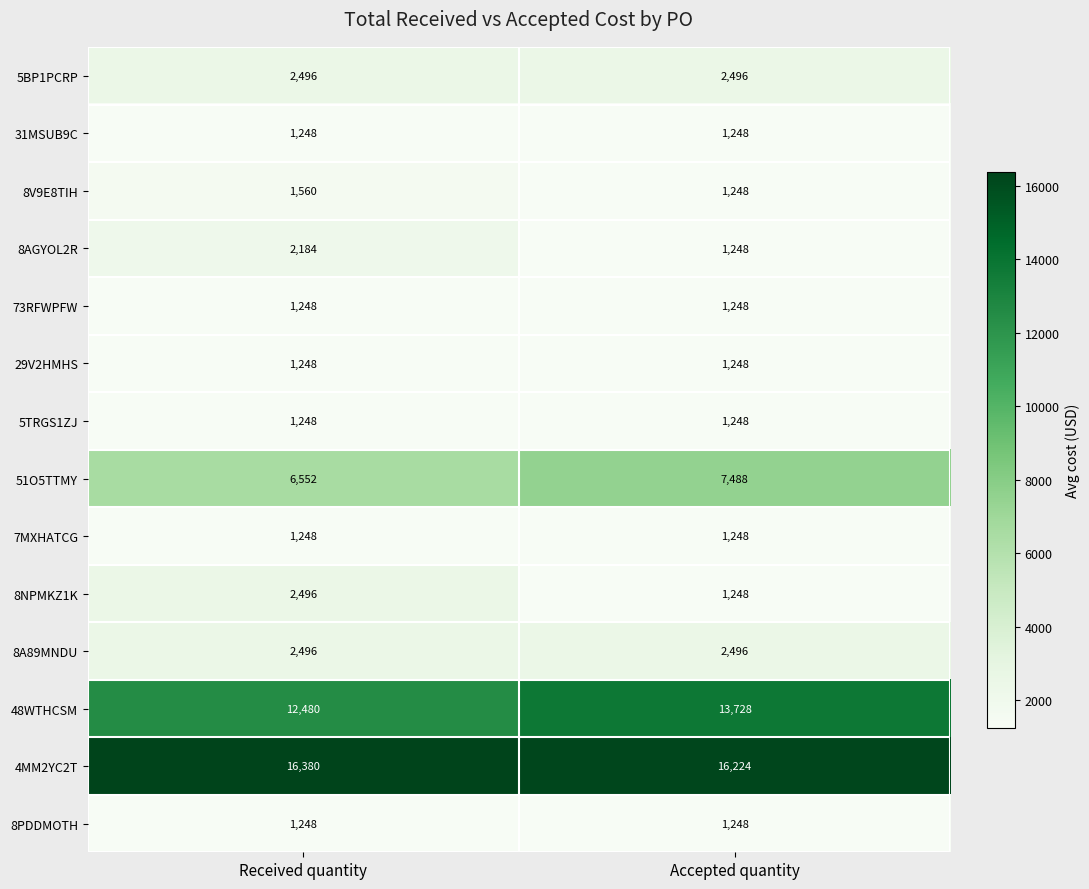

What is the difference between the maximum and minimum values in the 8AGYOL2R series?

936